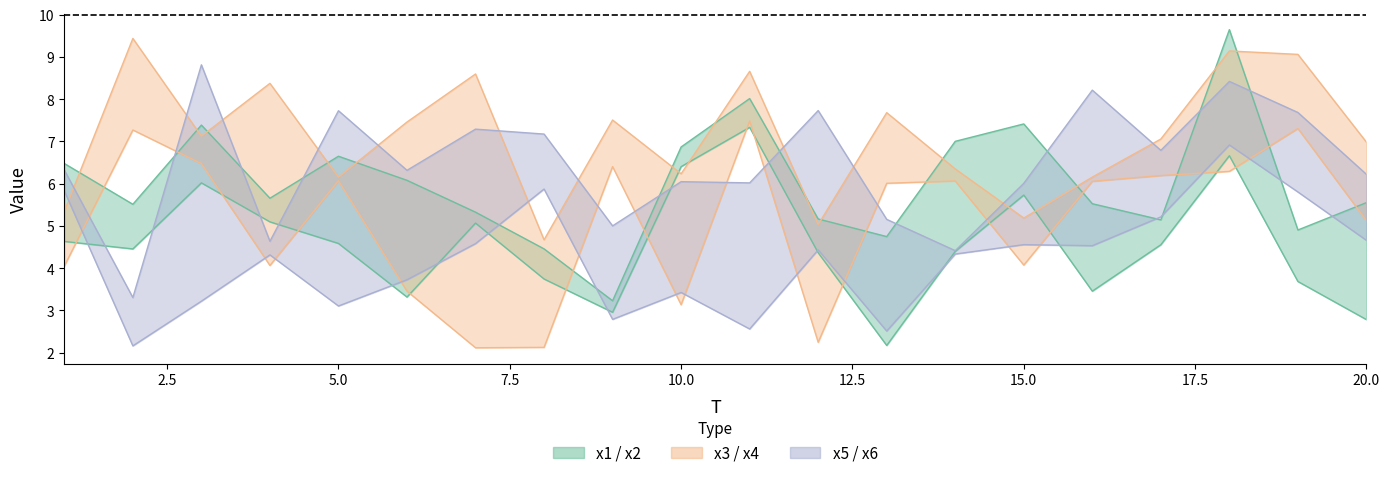

Is the value of x4 at 7 greater than the value of x3 at 5?

Yes